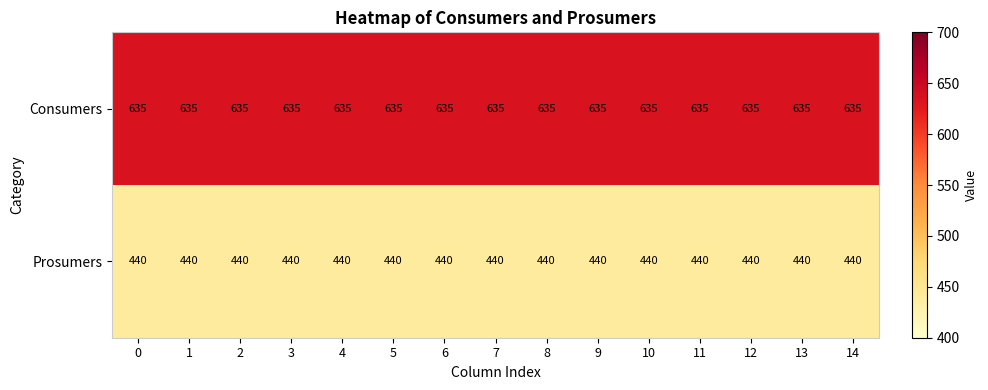

Which series has the largest total across all categories?

Consumers